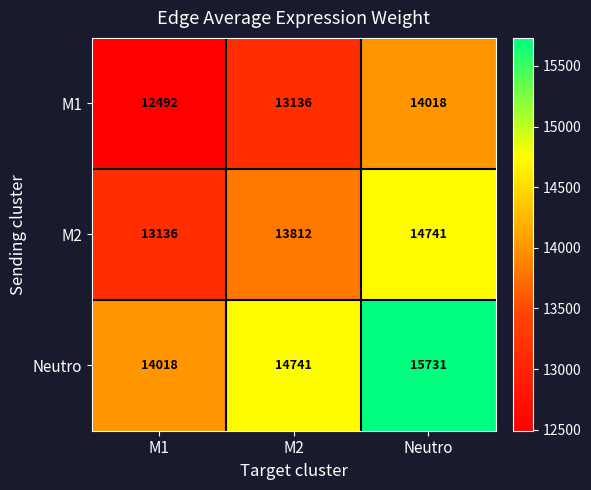

Rank the series at Neutro from highest to lowest value.

Neutro, M2, M1